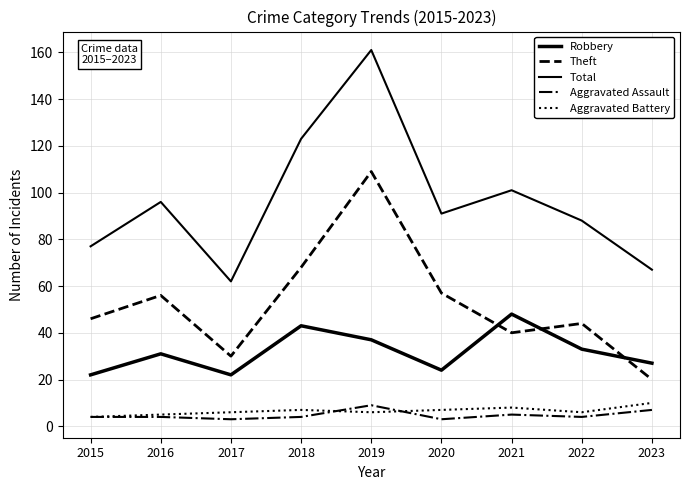

Rank the categories by Aggravated Assault value from highest to lowest.

2019, 2023, 2021, 2015, 2016, 2018, 2022, 2017, 2020